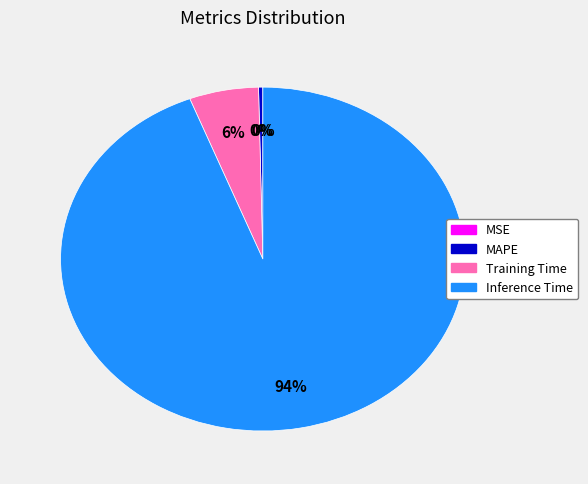

Between Training Time and Inference Time, which is larger?

Inference Time